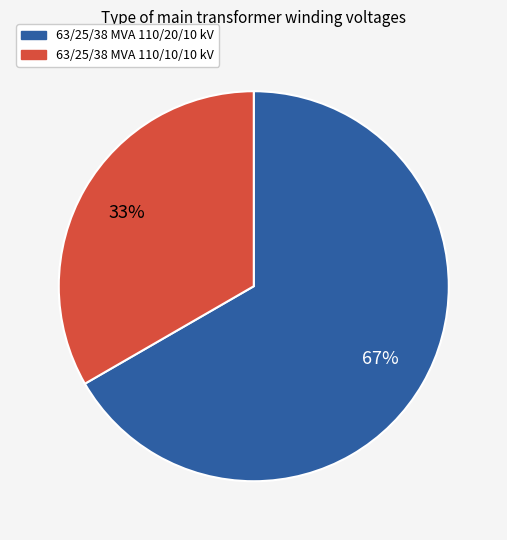

The 63/25/38 MVA 110/10/10 kV slice represents 33% of the pie. True or false?

True